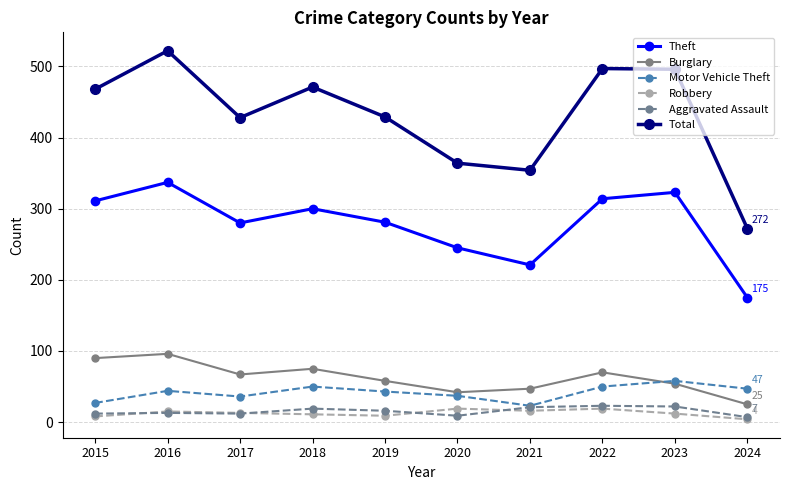

What is the value of the Theft point at the 10th from the left?

175